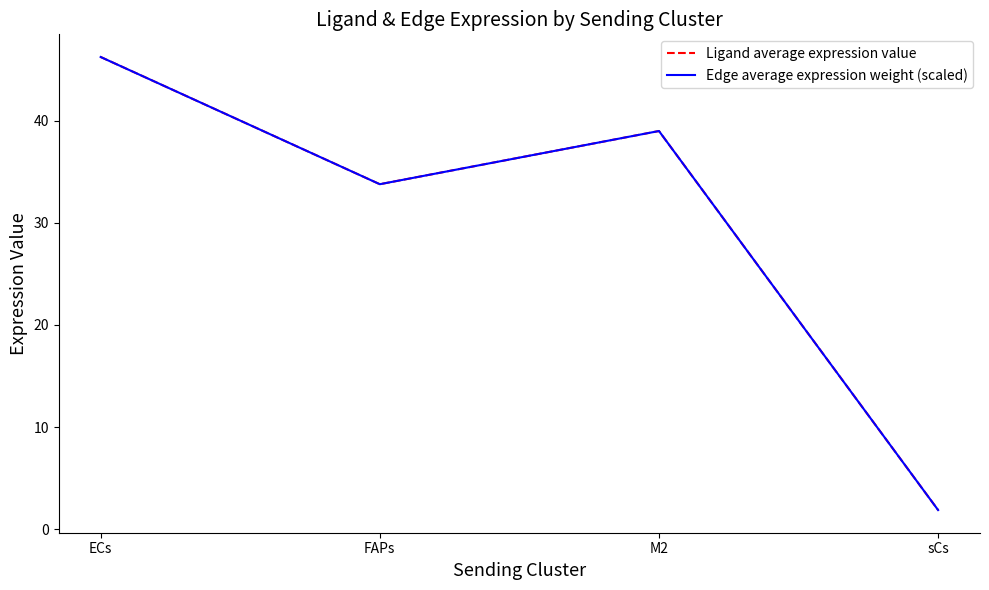

Reading left to right, list all the values displayed in this chart.

Ligand average expression value: 46.2	33.8	39.0	1.9
Edge average expression weight (scaled): 46.2	33.8	39.0	1.9